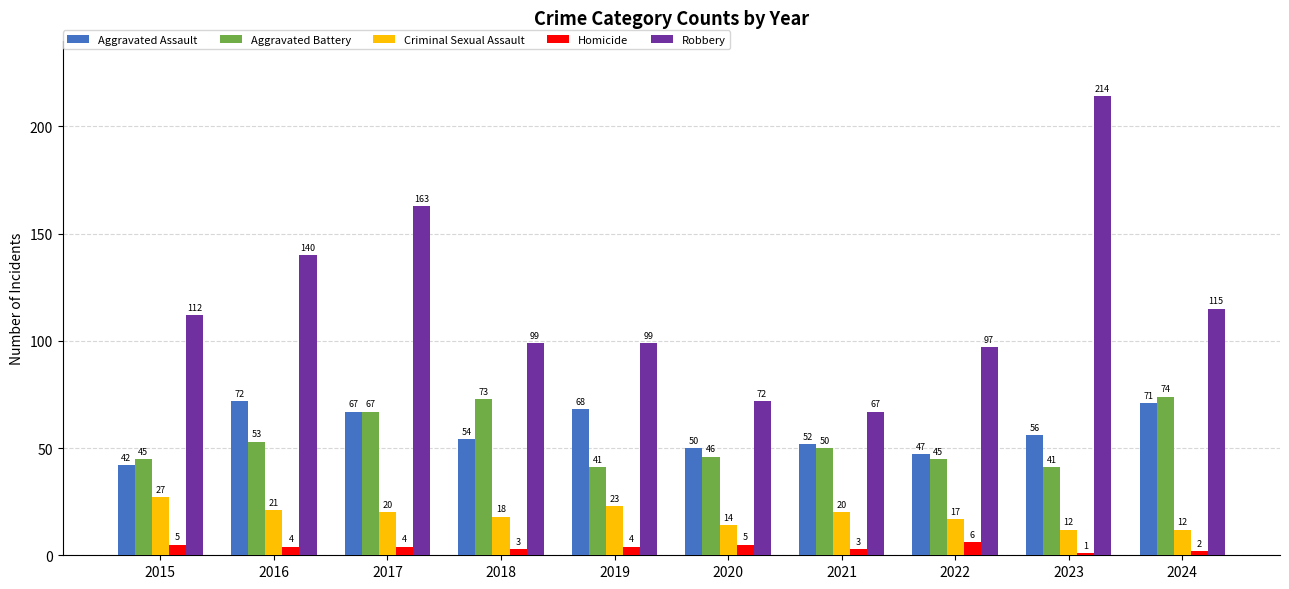

The value of Criminal Sexual Assault at 2024 is 12. True or false?

True